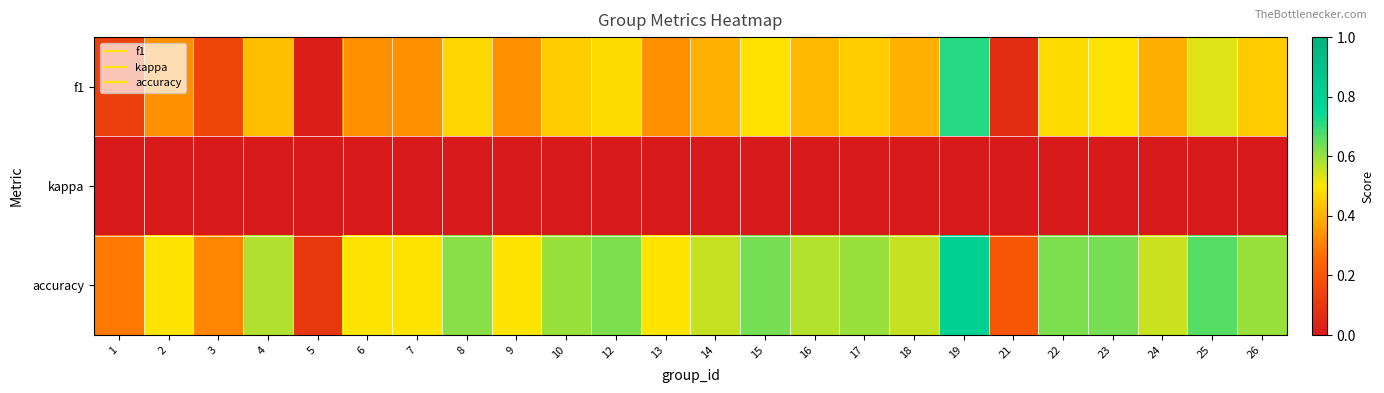

Reading right to left, transcribe all the data shown in this chart.

f1: 26=0.5	25=0.5	24=0.4	23=0.5	22=0.5	21=0.1	19=0.7	18=0.4	17=0.5	16=0.4	15=0.5	14=0.4	13=0.3	12=0.5	10=0.5	9=0.3	8=0.5	7=0.3	6=0.3	5=0.0	4=0.4	3=0.1	2=0.3	1=0.1
kappa: 26=0.0	25=0.0	24=0.0	23=0.0	22=0.0	21=0.0	19=0.0	18=0.0	17=0.0	16=0.0	15=0.0	14=0.0	13=0.0	12=0.0	10=0.0	9=0.0	8=0.0	7=0.0	6=0.0	5=0.0	4=0.0	3=0.0	2=0.0	1=0.0
accuracy: 26=0.6	25=0.7	24=0.6	23=0.6	22=0.6	21=0.2	19=0.8	18=0.6	17=0.6	16=0.6	15=0.6	14=0.6	13=0.5	12=0.6	10=0.6	9=0.5	8=0.6	7=0.5	6=0.5	5=0.1	4=0.6	3=0.3	2=0.5	1=0.3